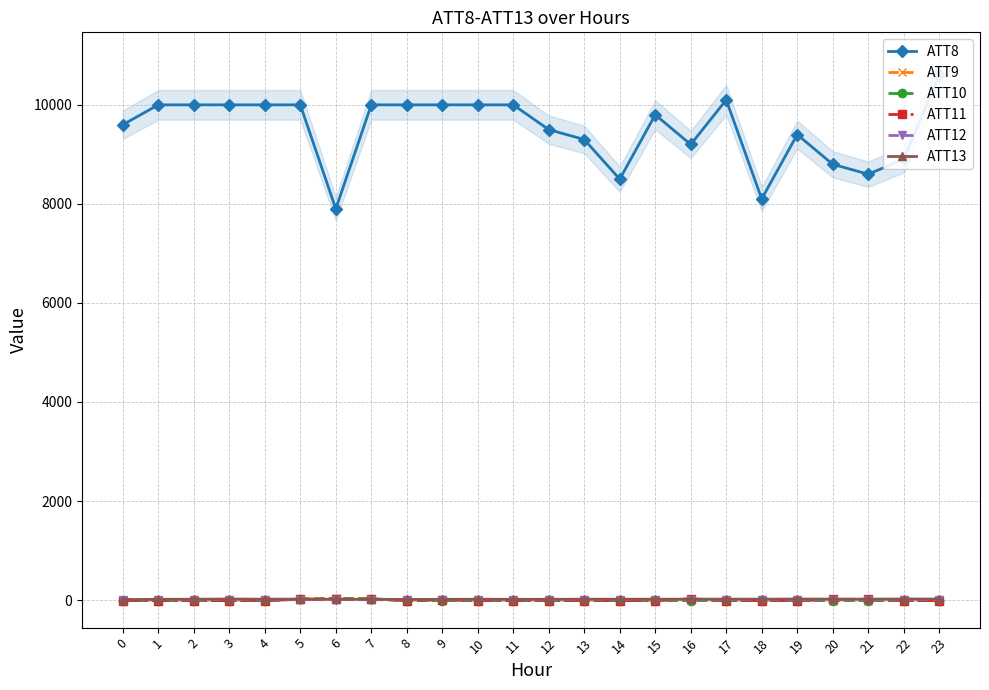

Between 10 and 22, which is larger?

10